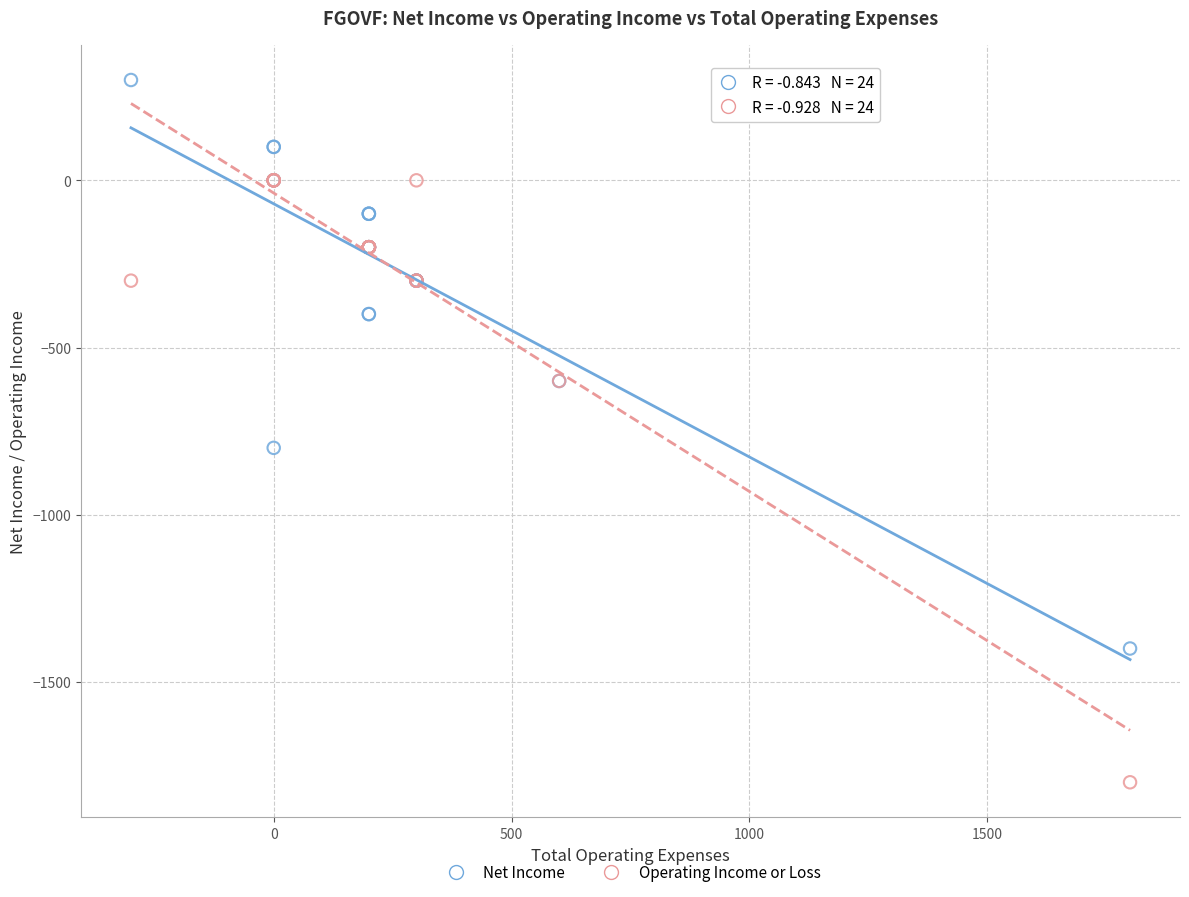

Which series has the widest spread of Y values?

Operating Income or Loss